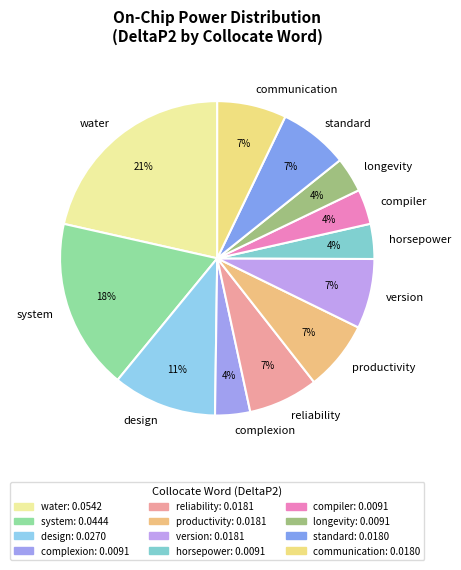

To the nearest percent, what is the combined percentage of horsepower and productivity?

11%